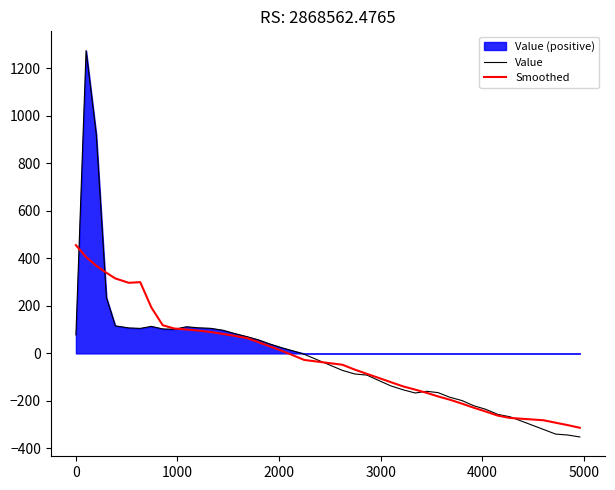

What is the lowest value of the Smoothed series?

-313.2